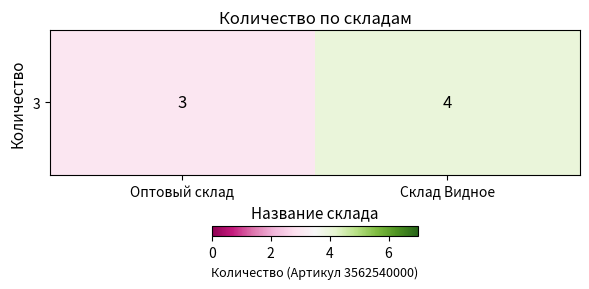

The value at Оптовый склад is 2. True or false?

False